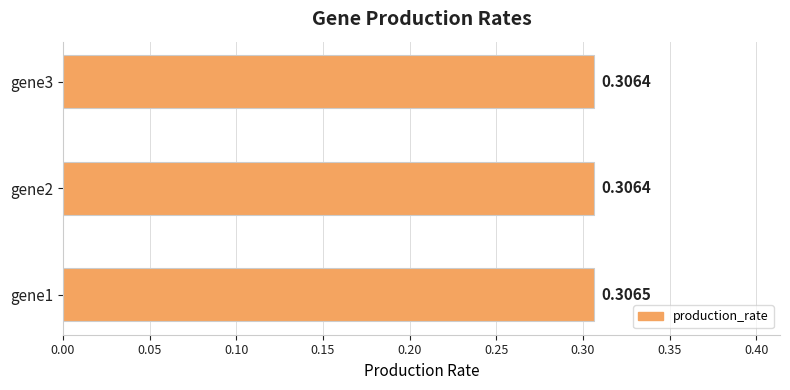

What is the sum of the values at gene3 and gene2?

0.6